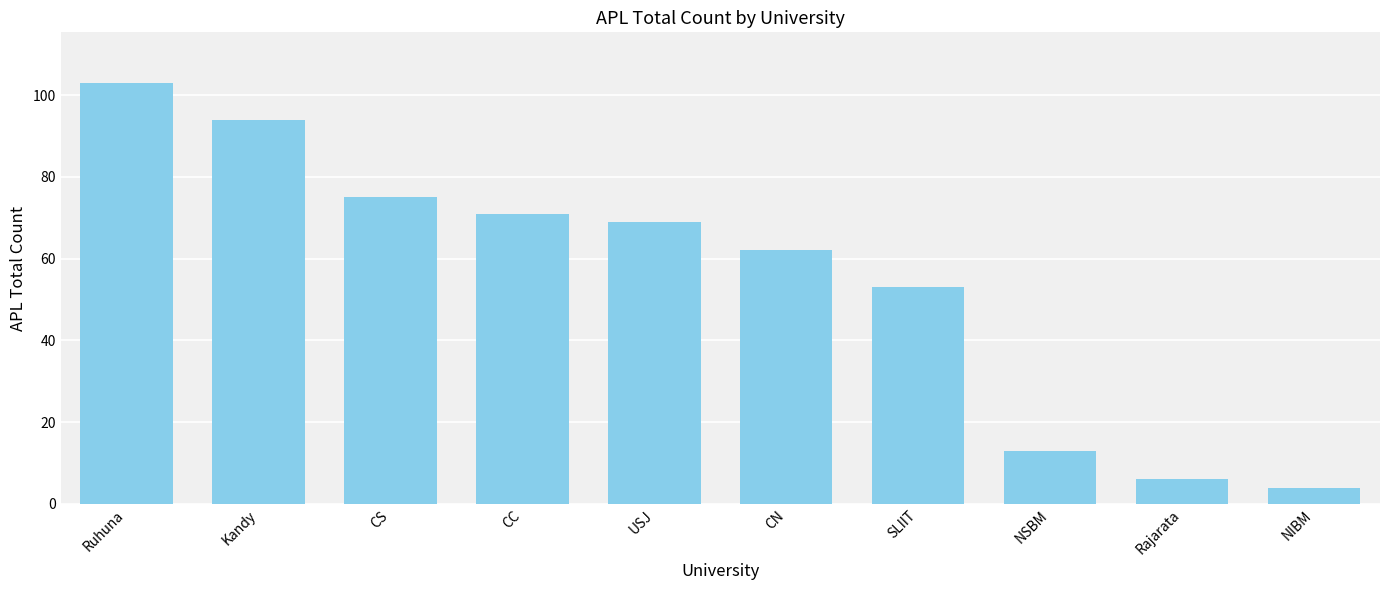

What is the smallest value displayed?

4